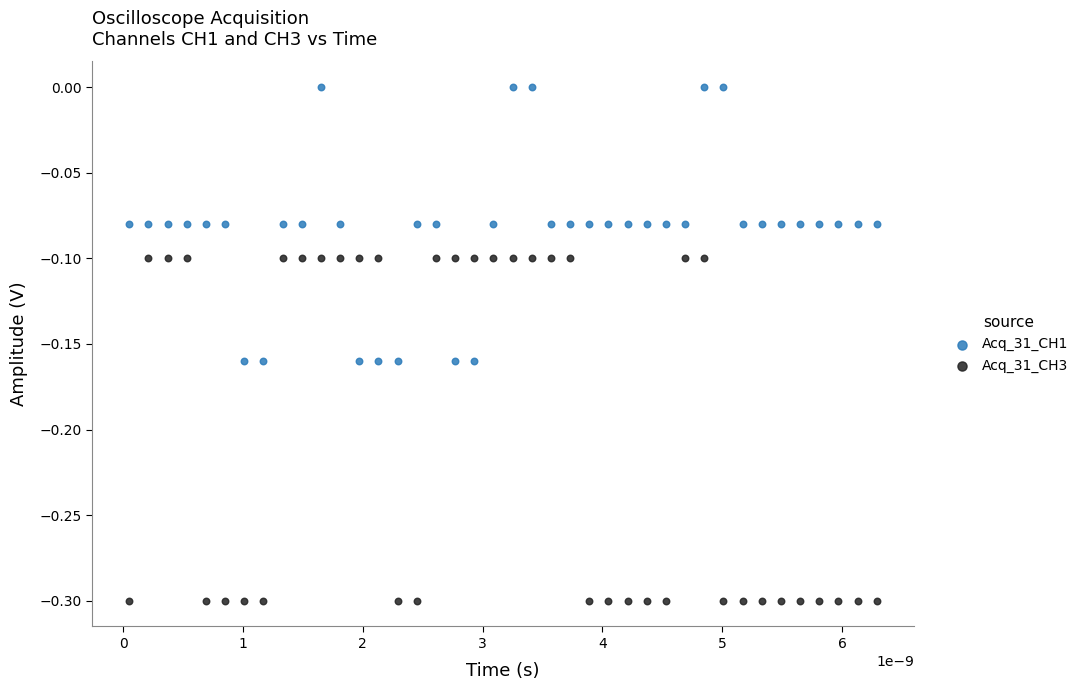

Which series reaches the maximum Y coordinate?

Acq_31_CH1